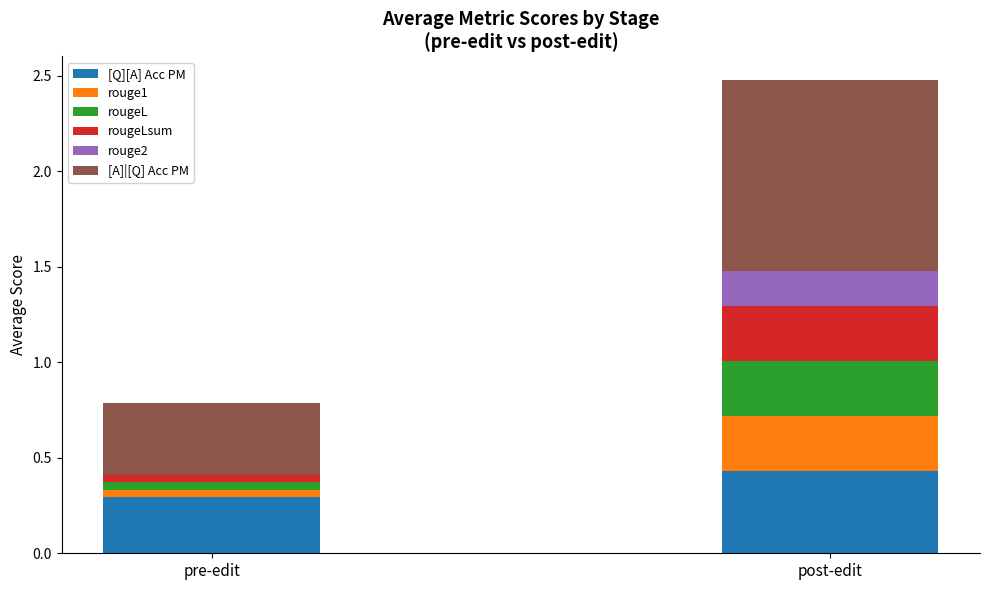

True or false: [Q][A] Acc PM has a value of 0.7 at post-edit.

False